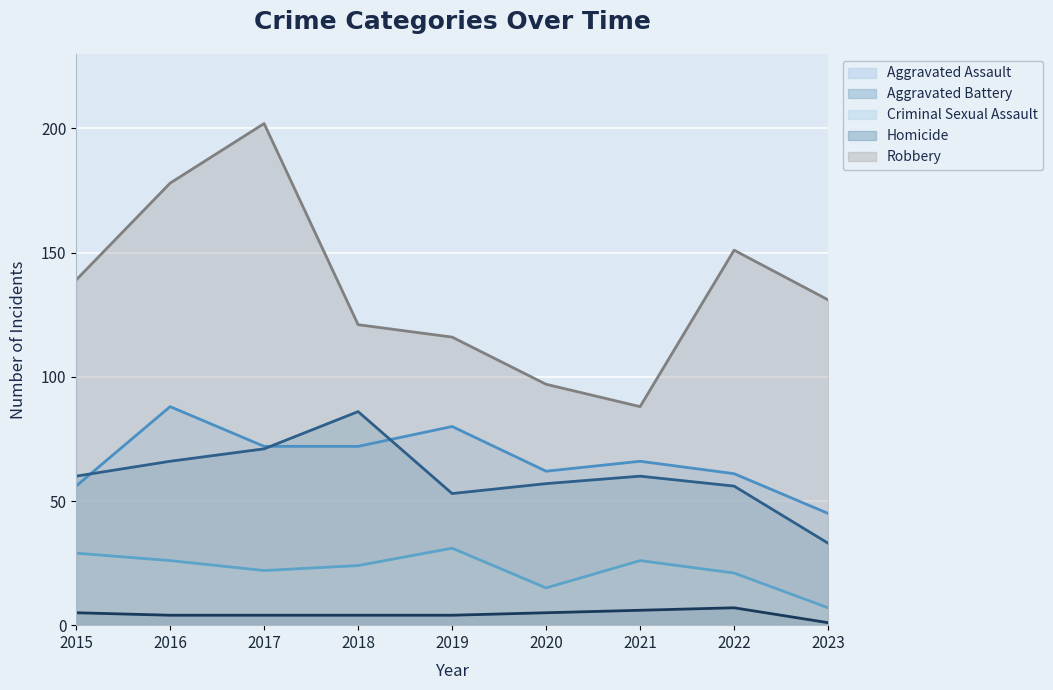

What is the total value across all series at 2020?

236